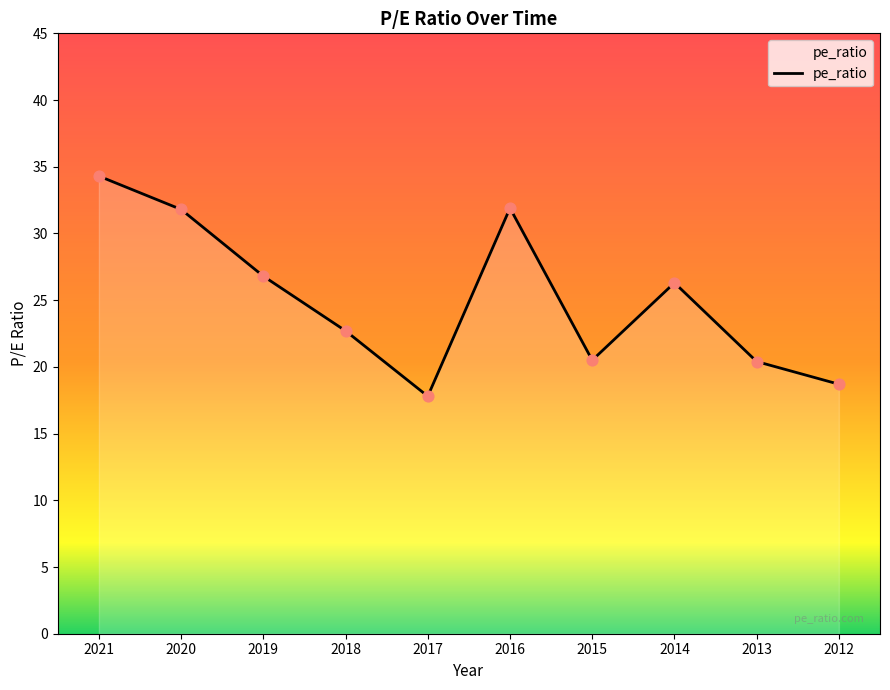

Approximately how many times larger is the value at 2013 compared to 2015?

1.0